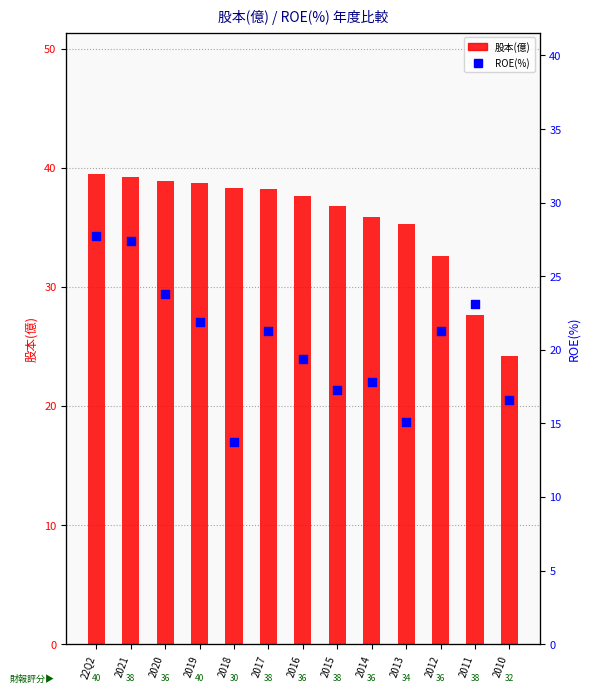

Which series has the largest total across all categories?

股本(億)